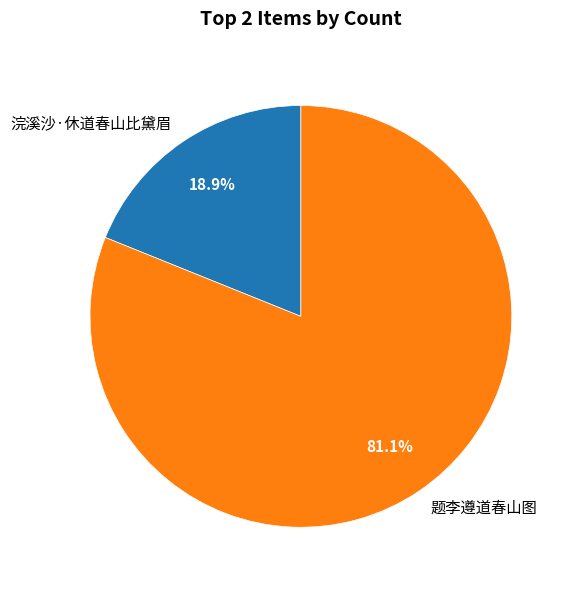

What is the ratio of the value at 浣溪沙·休道春山比黛眉 to the value at 题李遵道春山图?

0.2